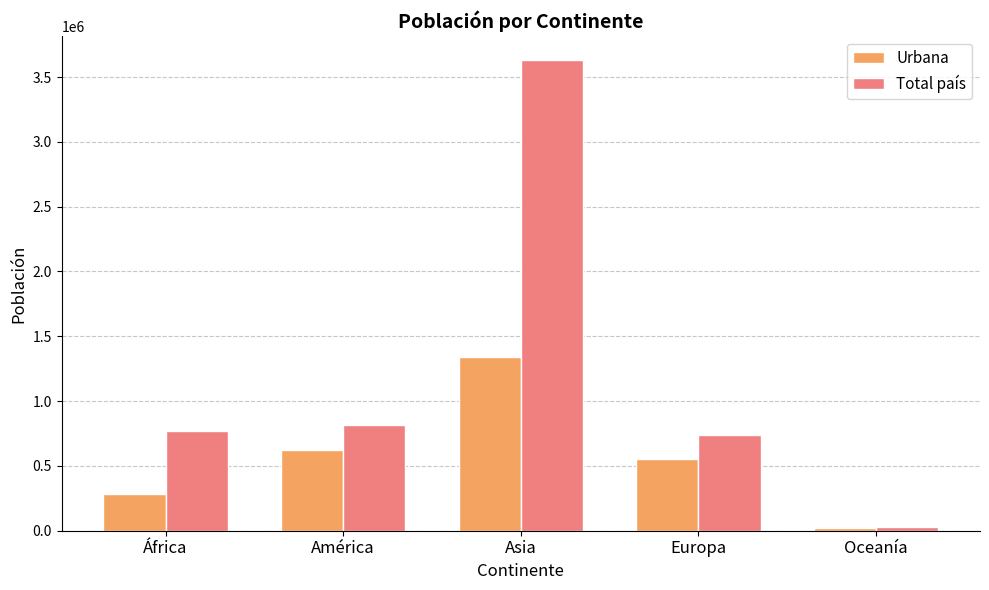

What is the average value of the Urbana series?

564444